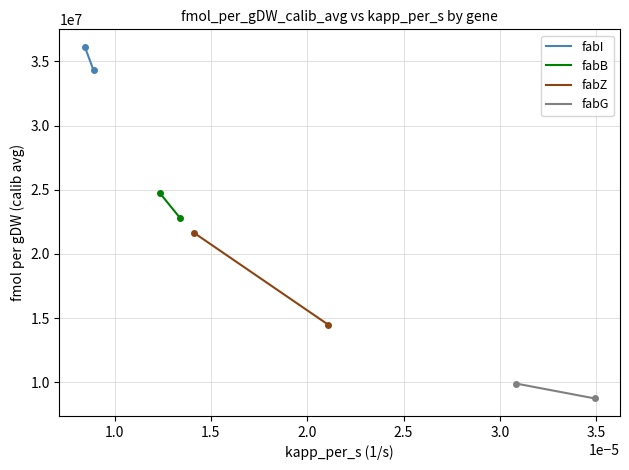

Rank the series by their average value, from lowest to highest.

fabG, fabZ, fabB, fabI